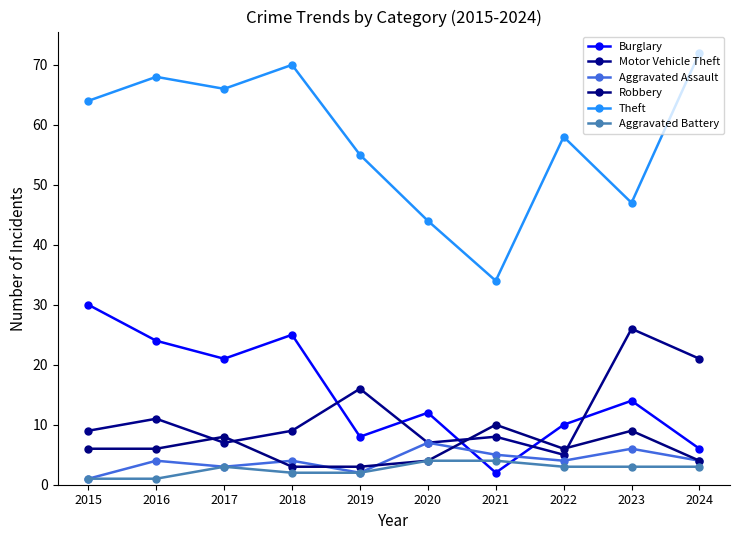

True or false: Robbery and Burglary intersect in this chart.

True